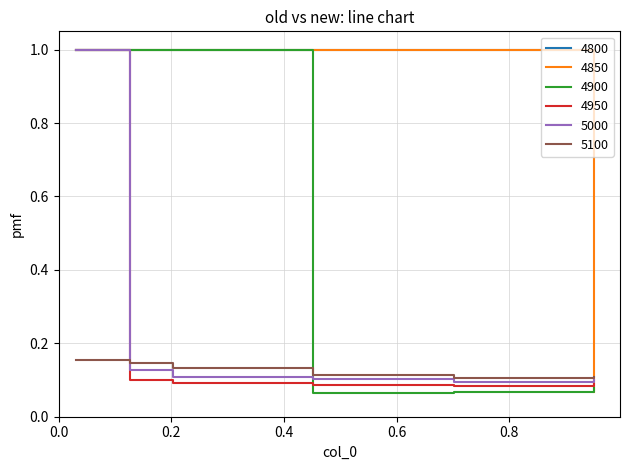

What is the highest value of the 4950 series?

1.0